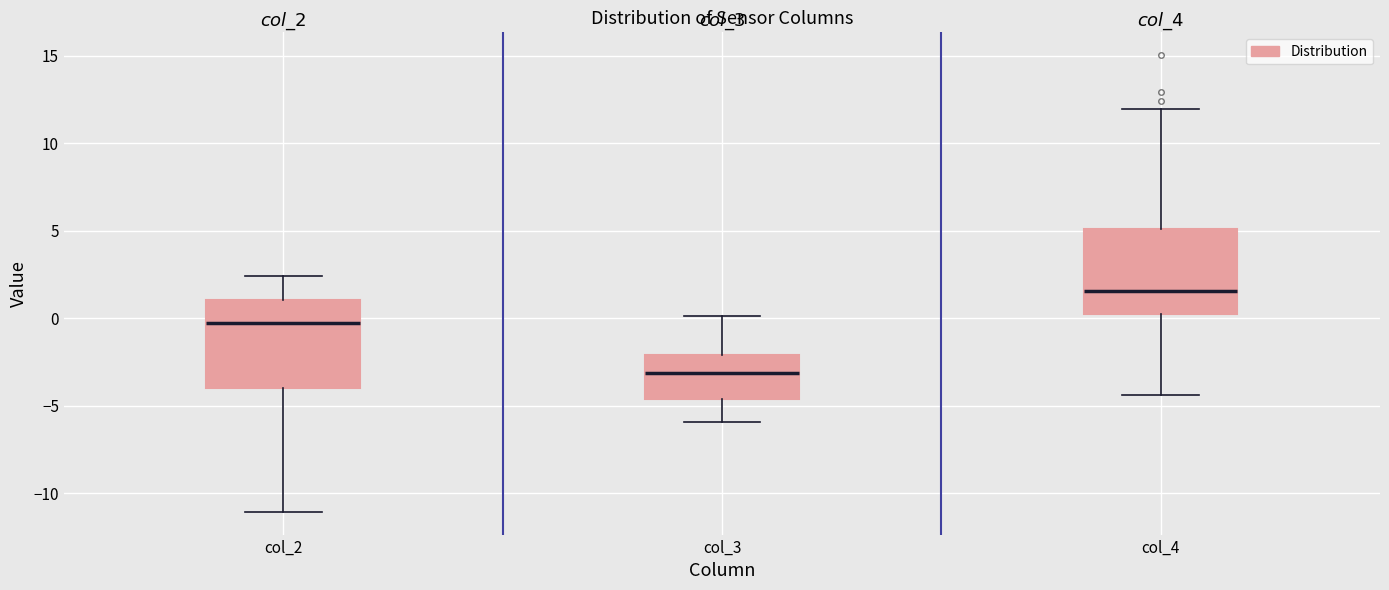

Where is the upper edge of the box for col_4 on the y-axis? The values are not printed on the chart, so give them approximately, as read against the axis.

5.0